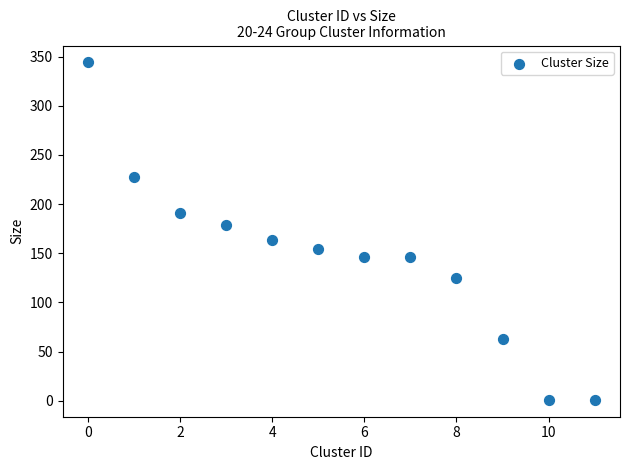

What is the average Y value?

145